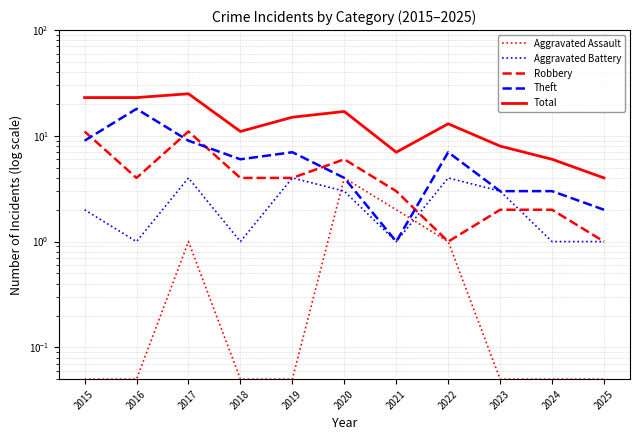

List the series in order of their peak value, highest first.

Total, Theft, Robbery, Aggravated Assault, Aggravated Battery